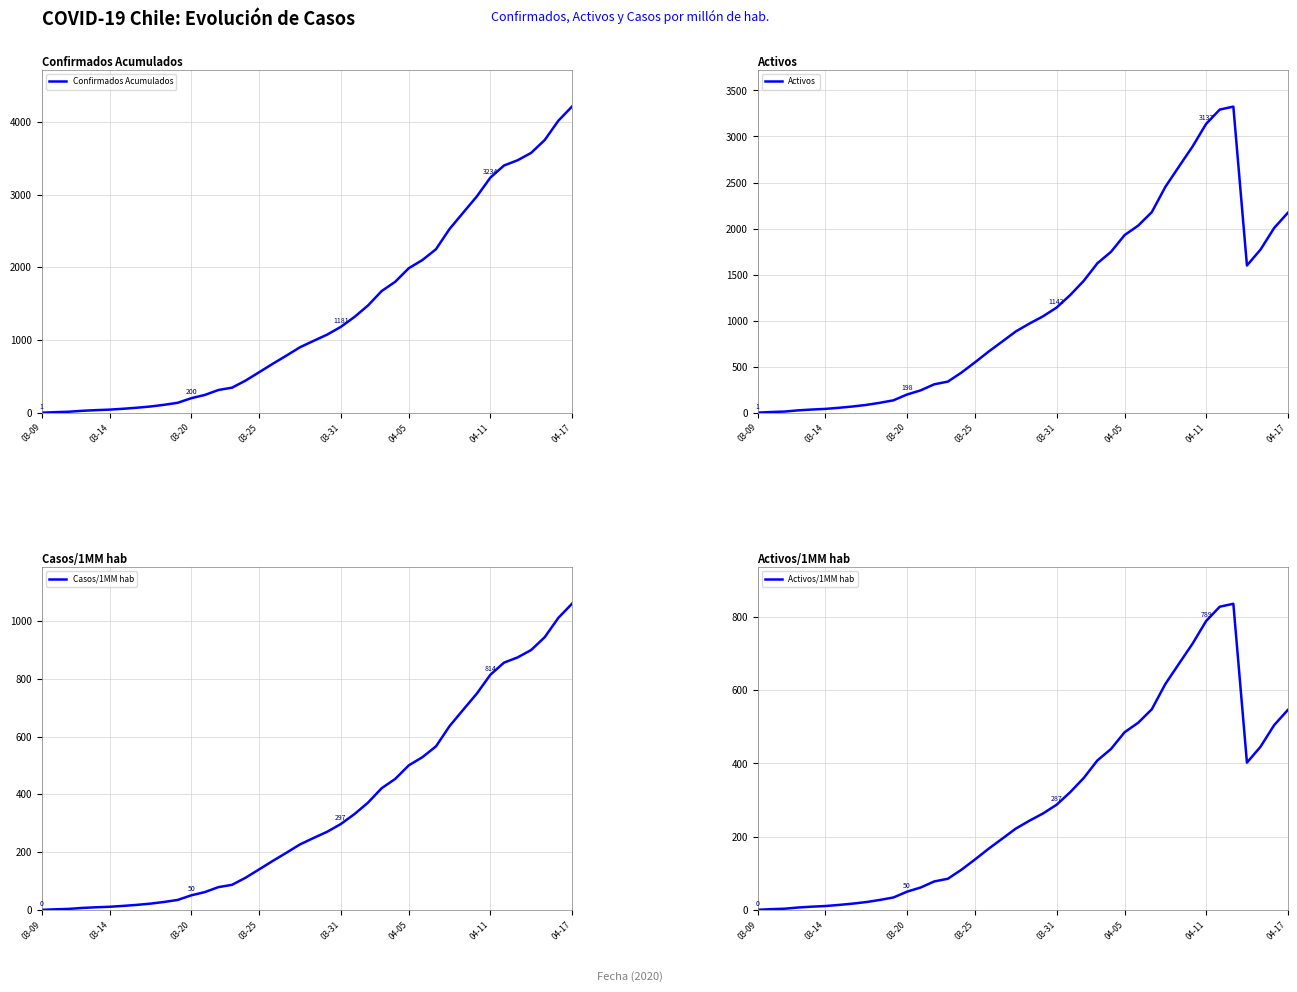

At 8, list the series in order from largest to smallest.

Confirmados Acumulados, Activos, Casos/1MM hab, Activos/1MM hab